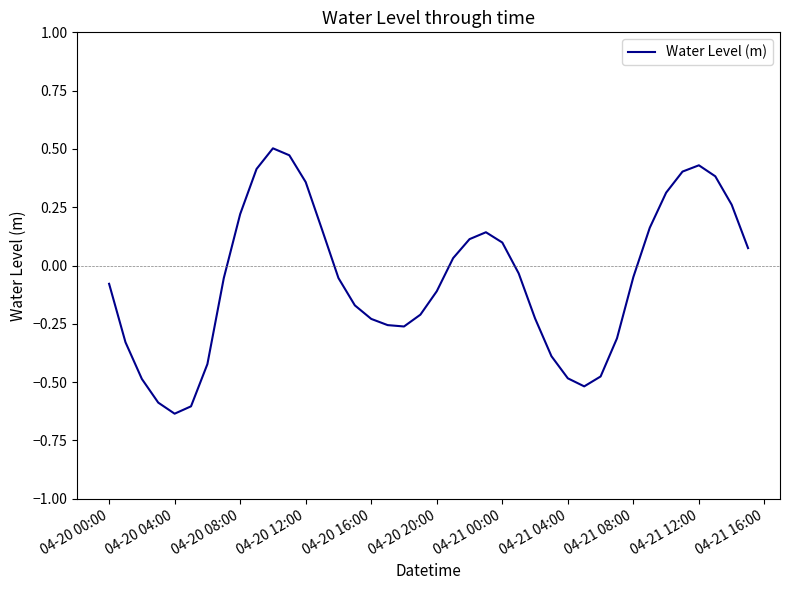

What is the difference between the maximum and minimum values?

1.1